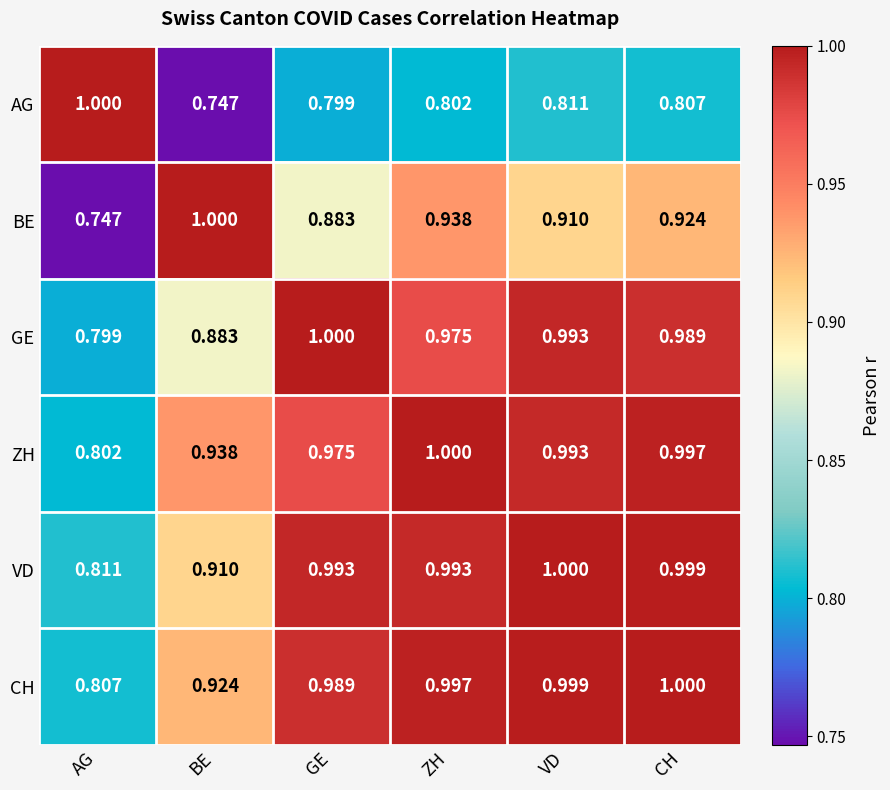

At which label does AG reach its minimum?

BE